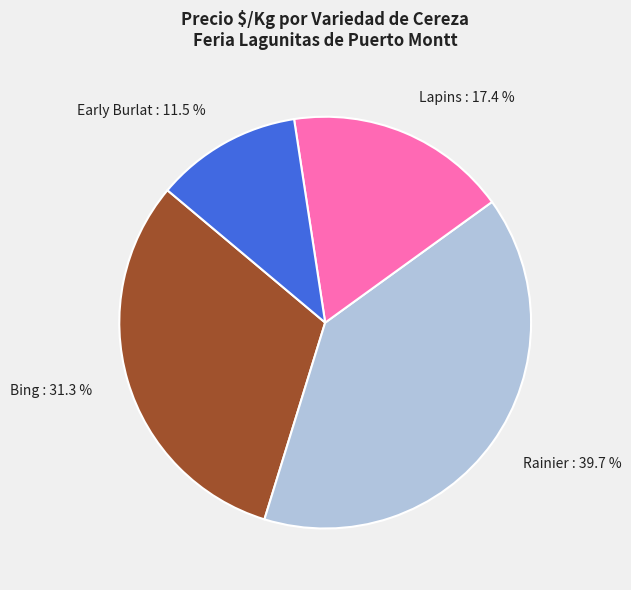

Is the sum of Bing and Lapins greater than half?

No